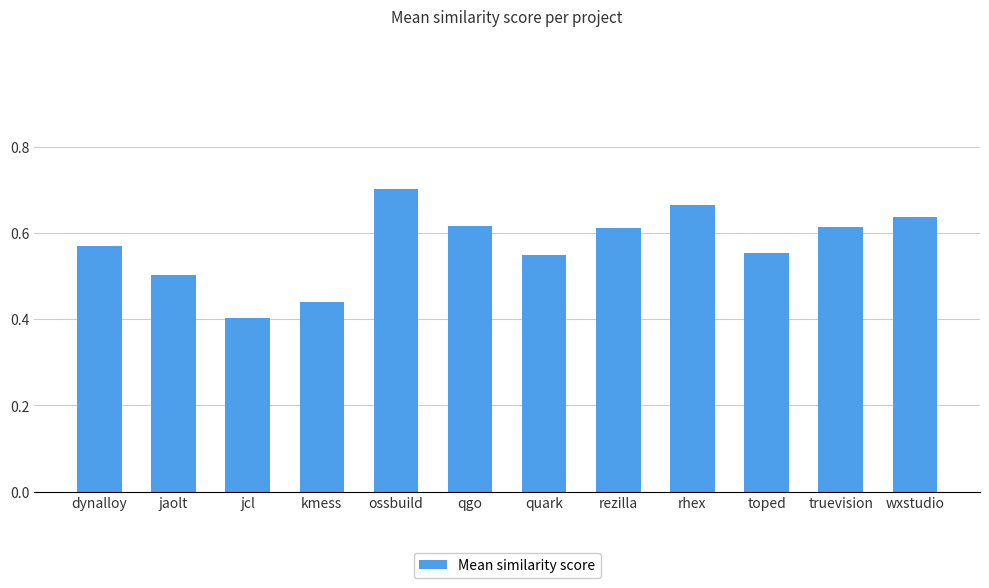

What is the label of the 2nd bar from the left?

jaolt